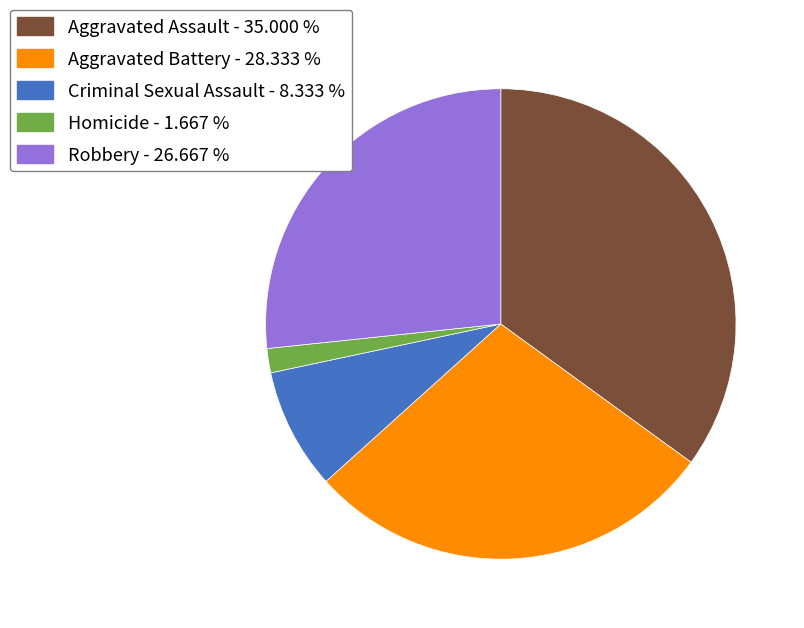

Do Aggravated Assault - 35.000 % and Robbery - 26.667 % together represent more than half of the pie?

Yes